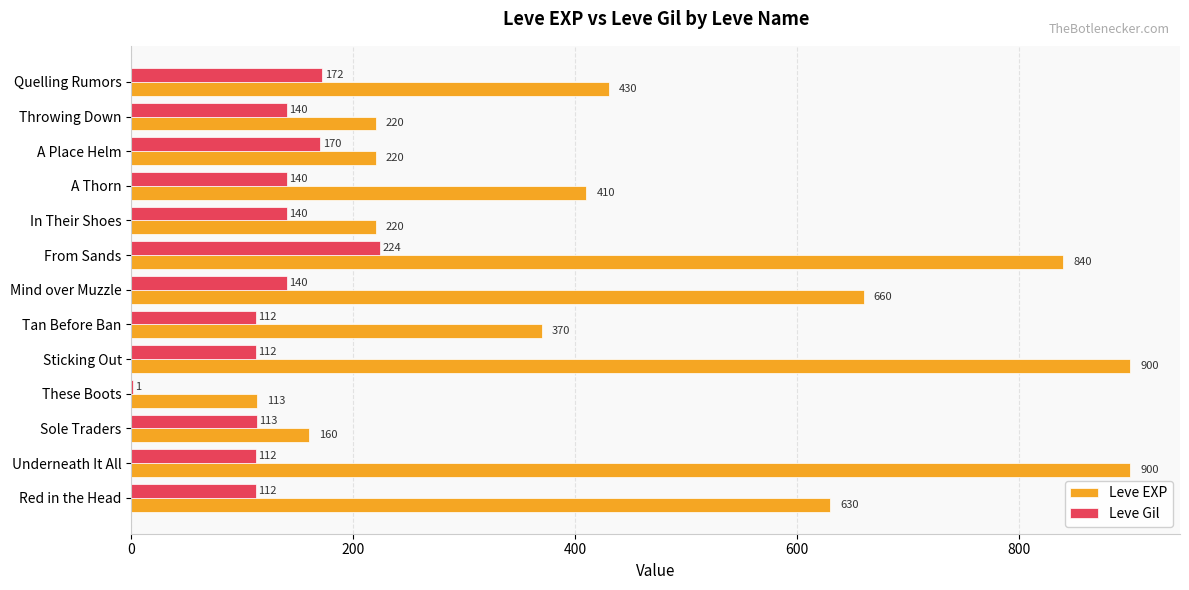

What is the sum of all Leve EXP values?

6073